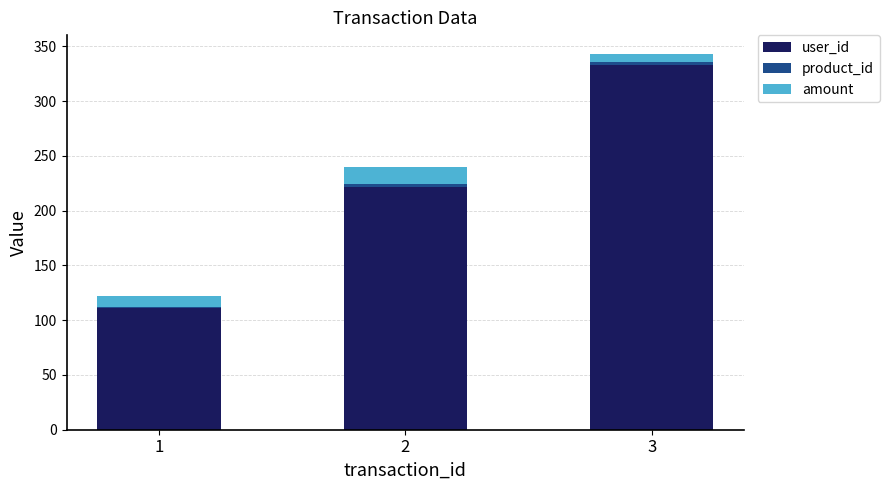

At which category is the sum across all series the highest?

3